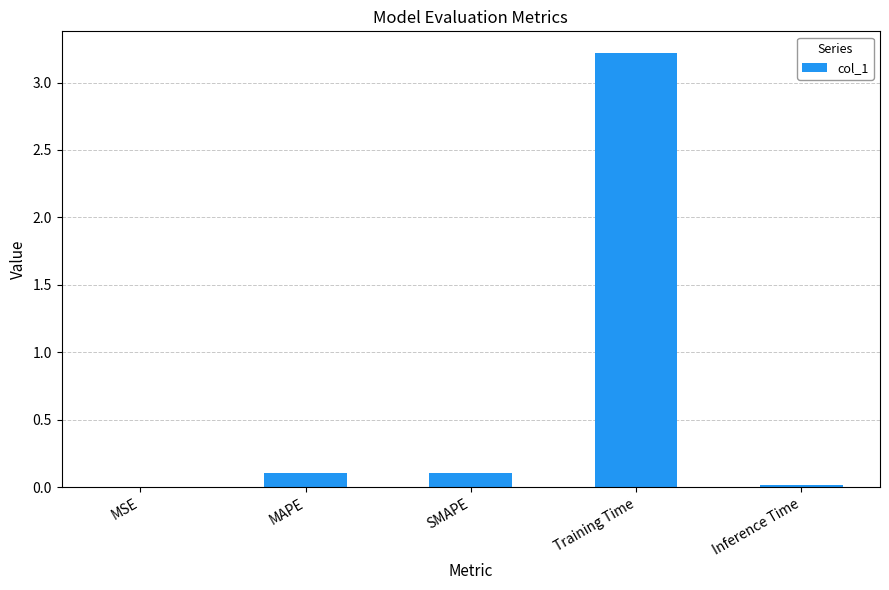

Which label corresponds to the largest value in the chart?

Training Time